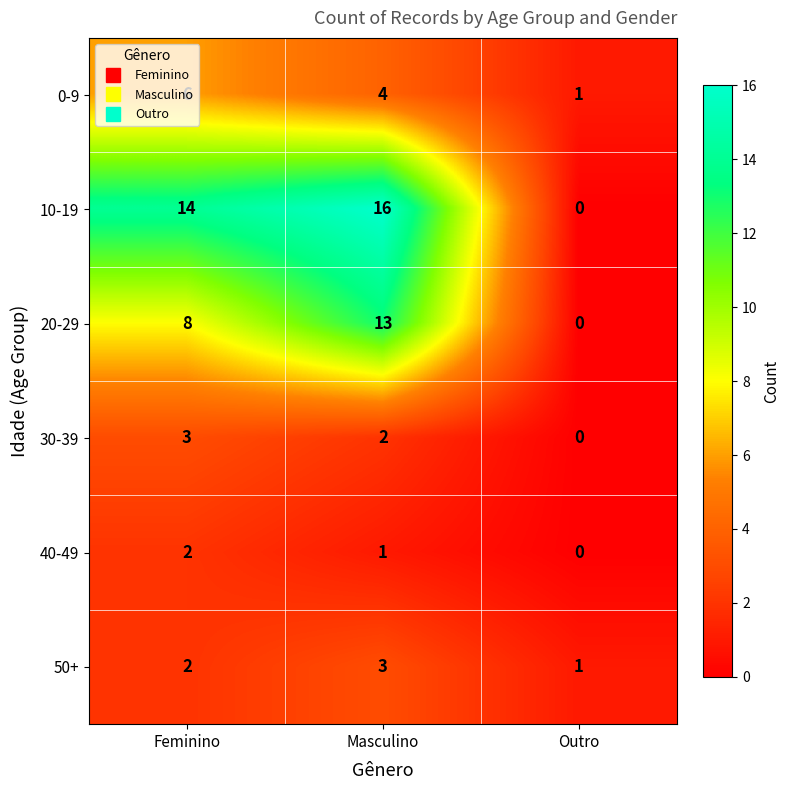

Which category has the lowest value in the 0-9 series?

Outro